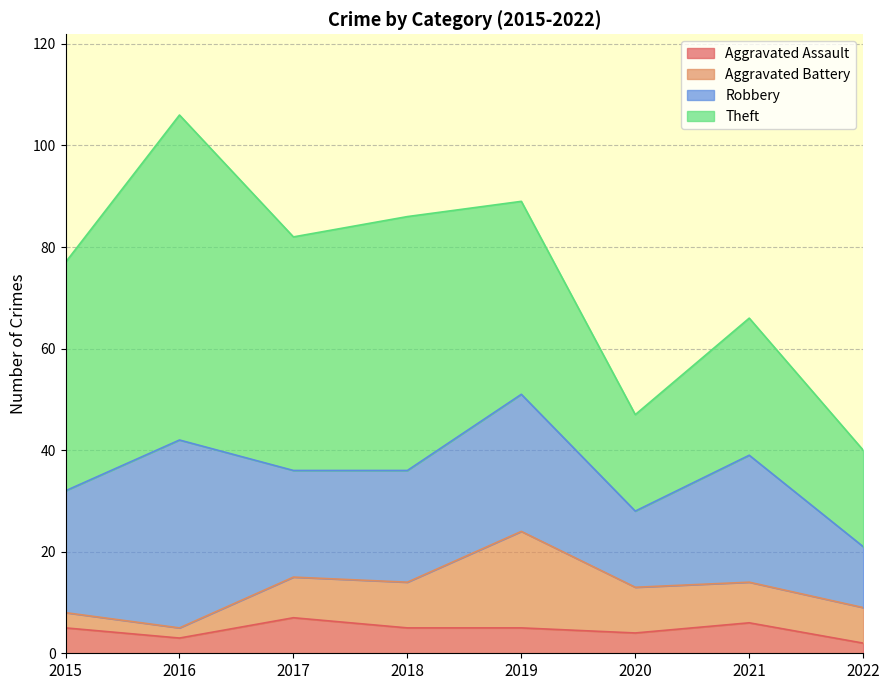

True or false: Theft has a value of 11 at 2019.

False